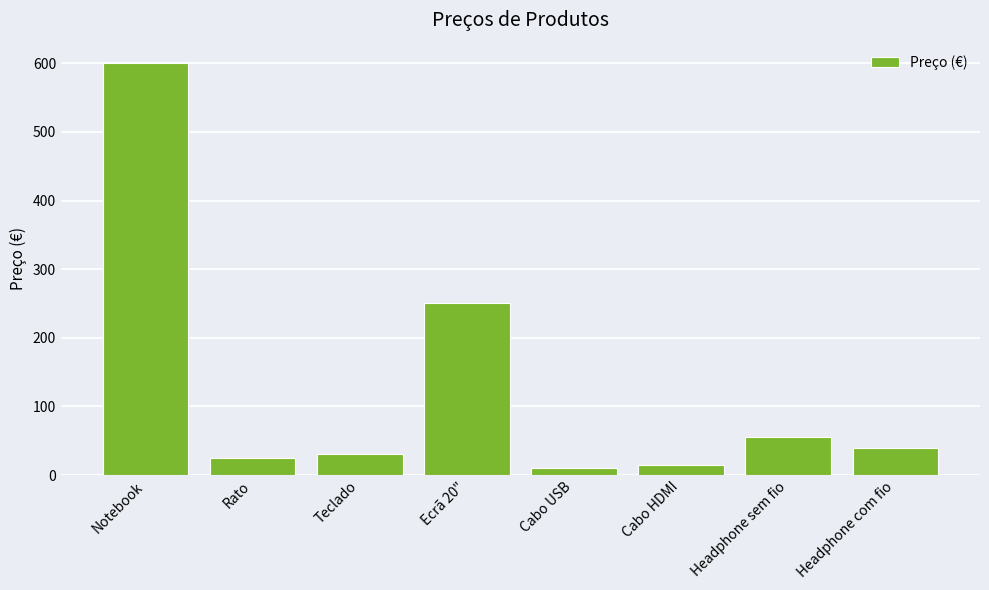

What is the change in value from Ecrã 20" to Cabo USB?

-240